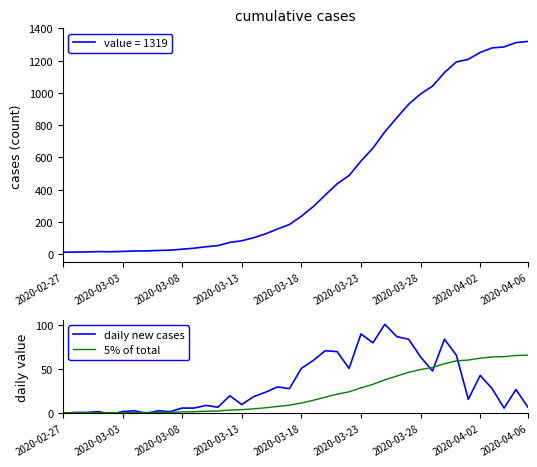

What is the total value across all series at 33?

125.6